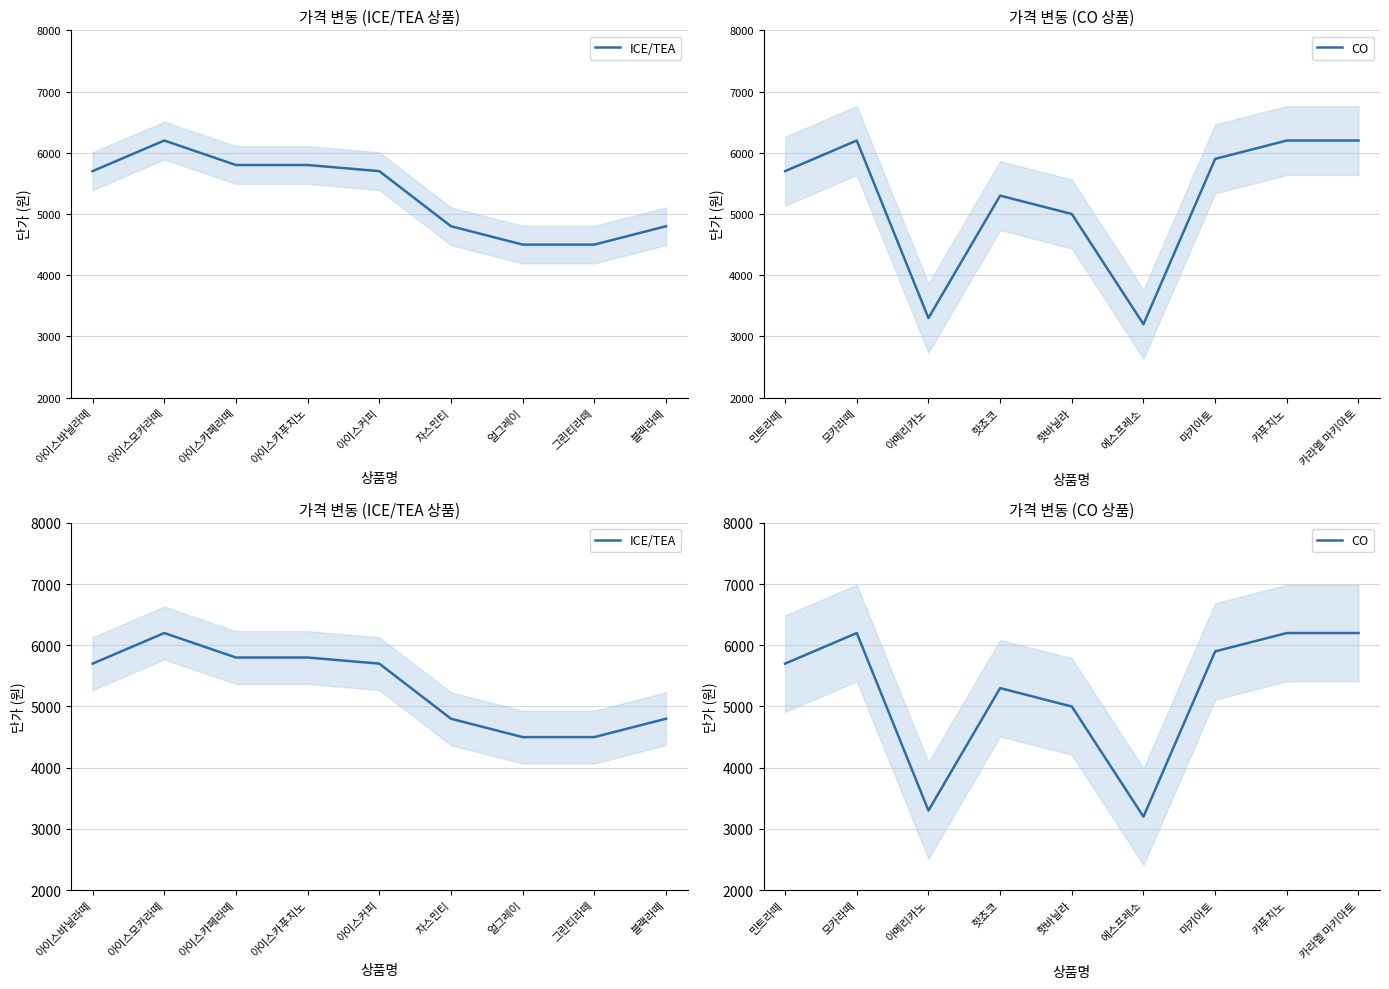

At which category is the sum across all series the highest?

아이스모카라떼